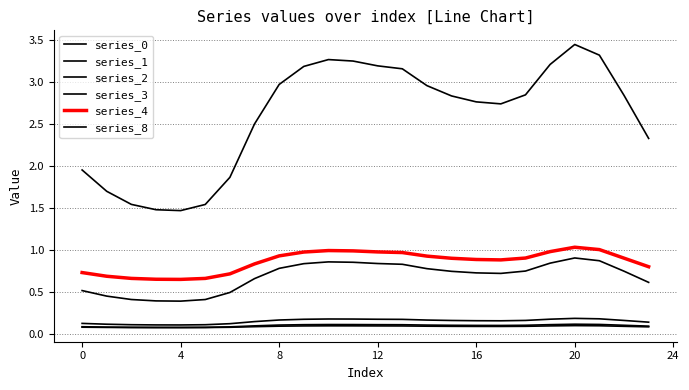

Which series has the largest range (max minus min)?

series_0